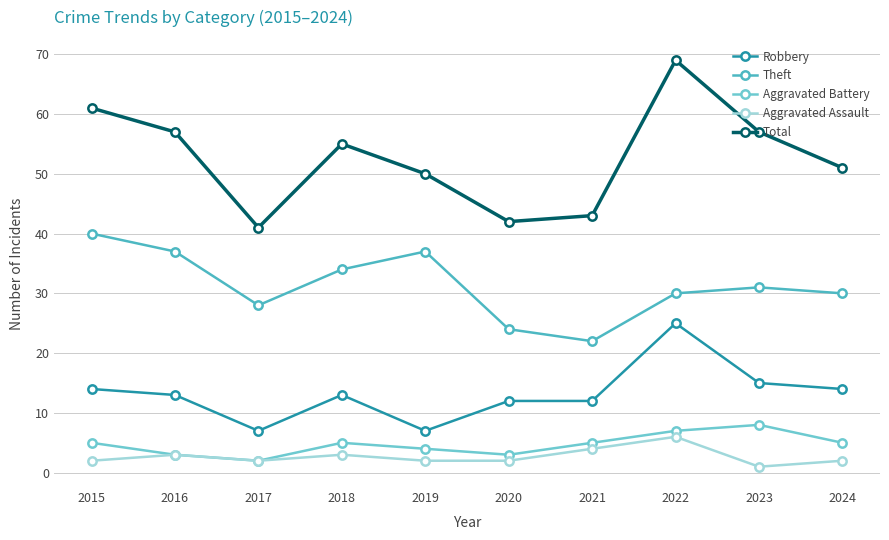

True or false: Total has a value of 43 at 2021.

True